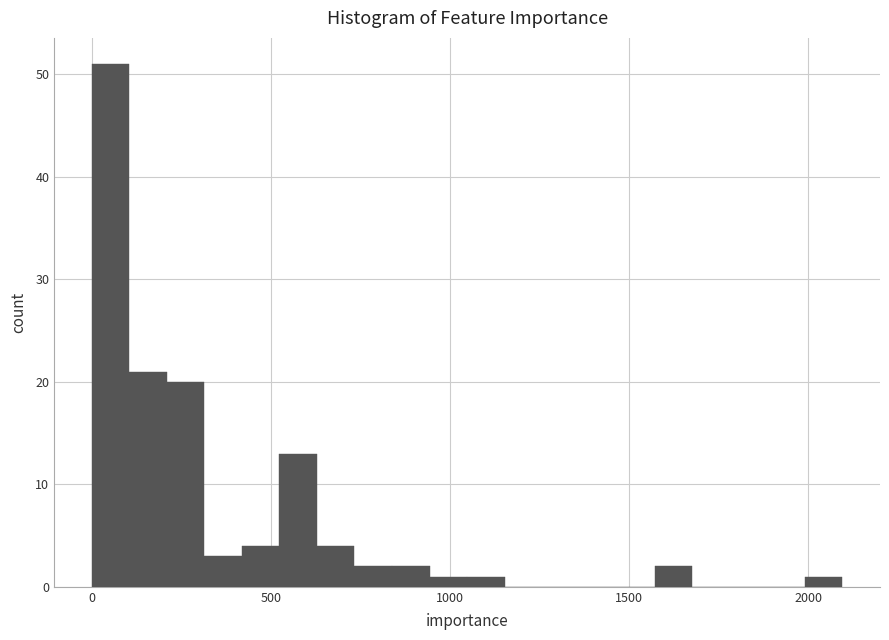

Around what value on the x-axis is the tallest bar? Give the approximate position of its centre, as read against the axis.

50